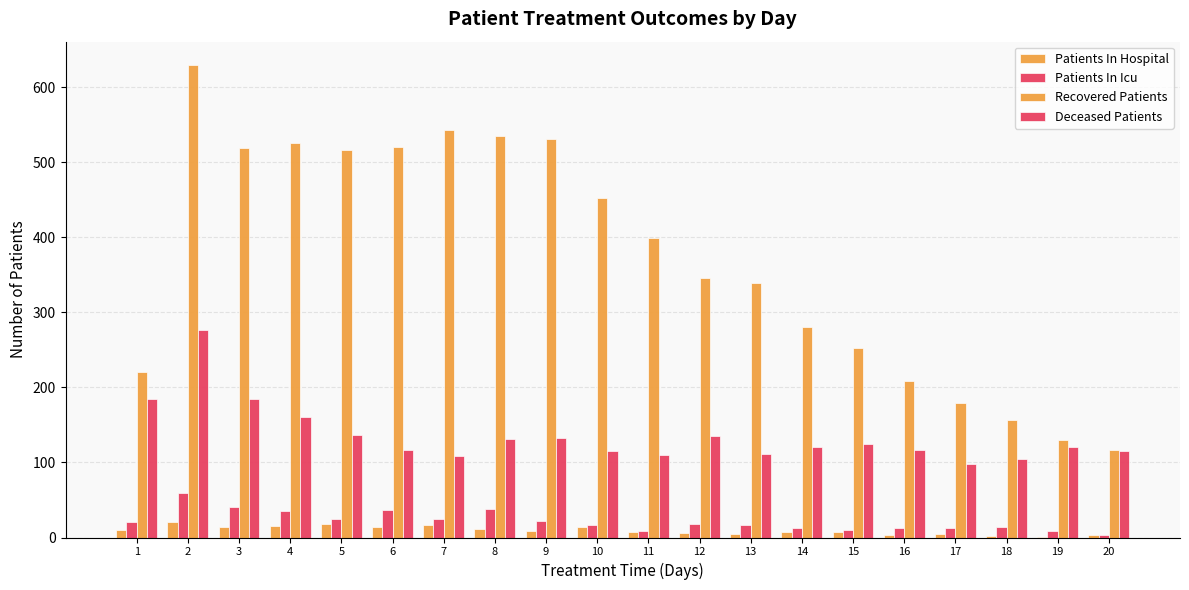

How many groups of bars are there?

20